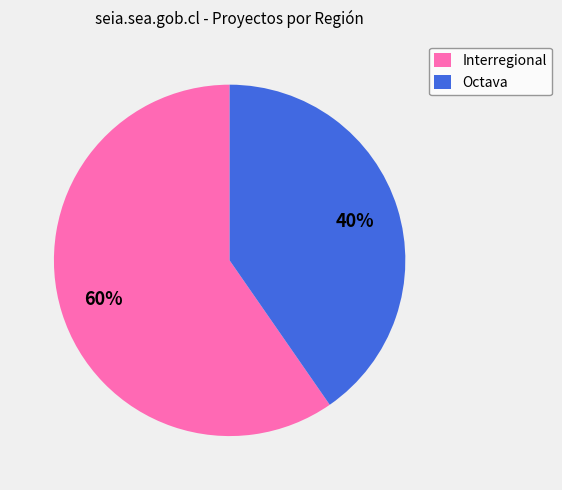

What is the largest slice in the pie chart?

Interregional